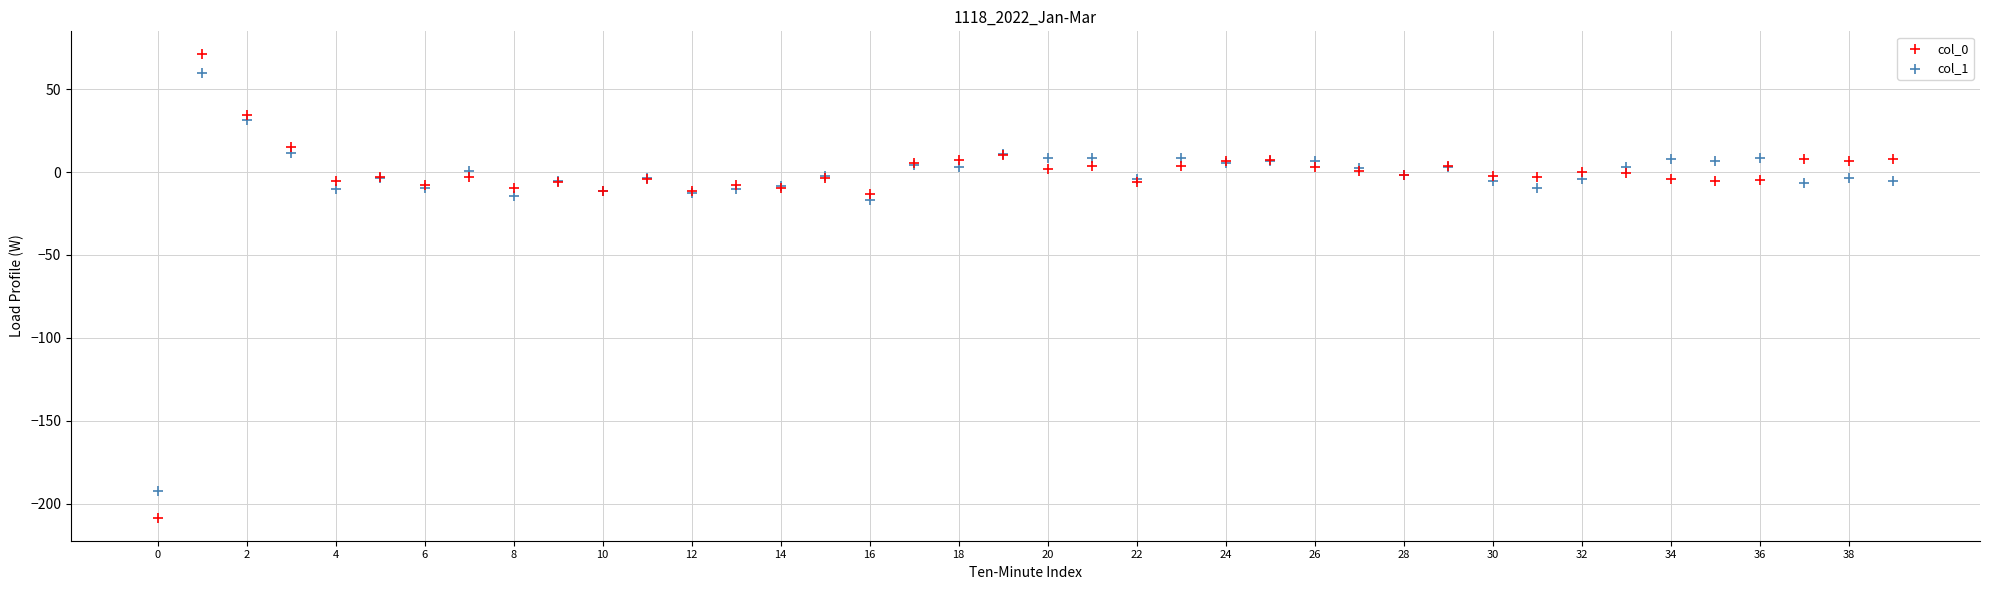

Which series has the largest Y range (max minus min)?

col_0